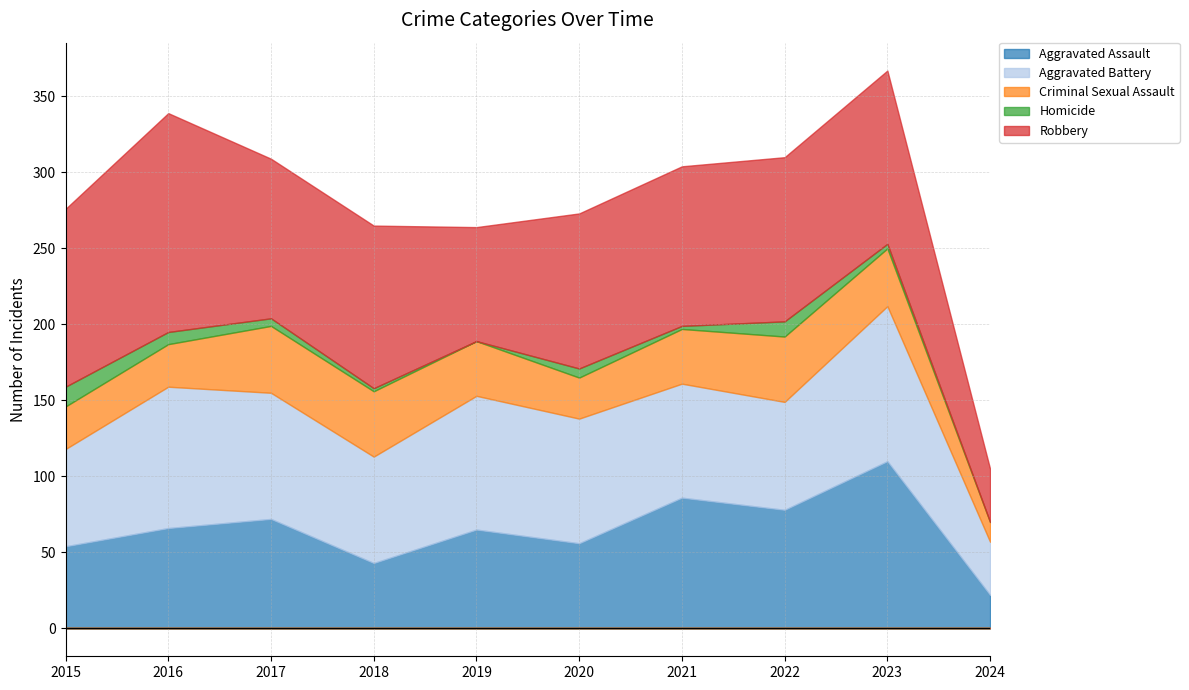

What is the average value of the Criminal Sexual Assault series?

34